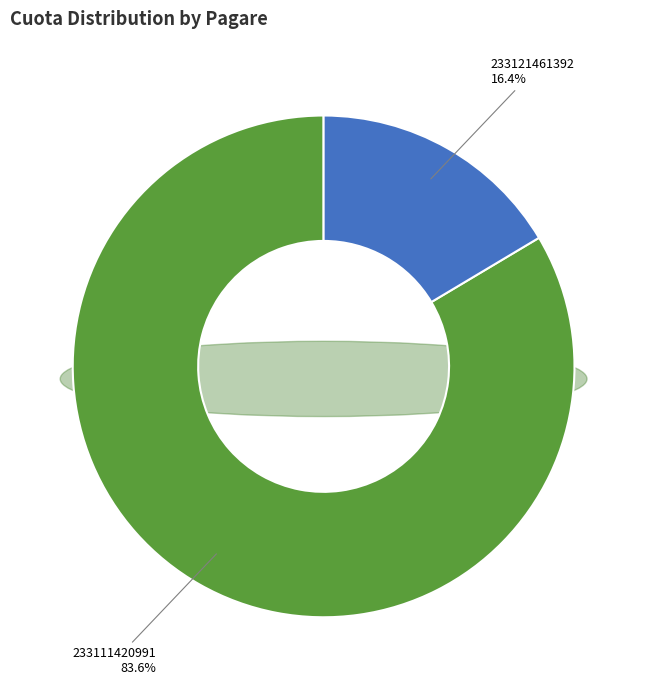

To the nearest percent, what is the difference between the largest and smallest slice percentages?

67%